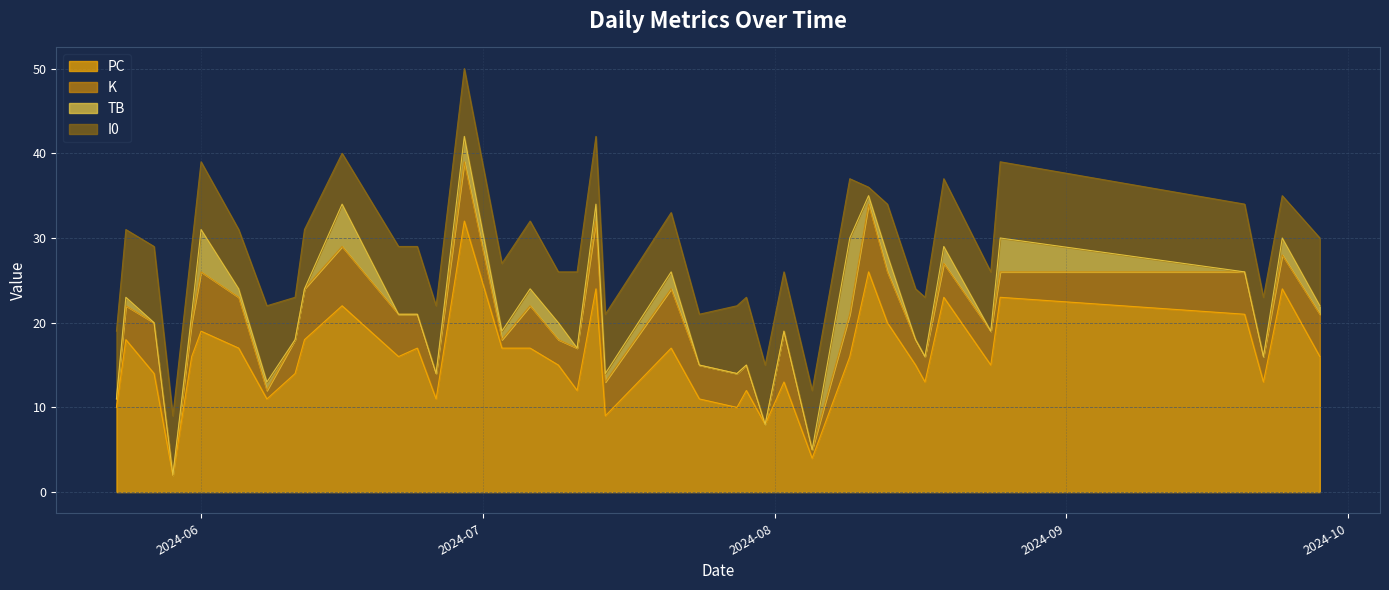

How many data points in I0 are less than 8?

20